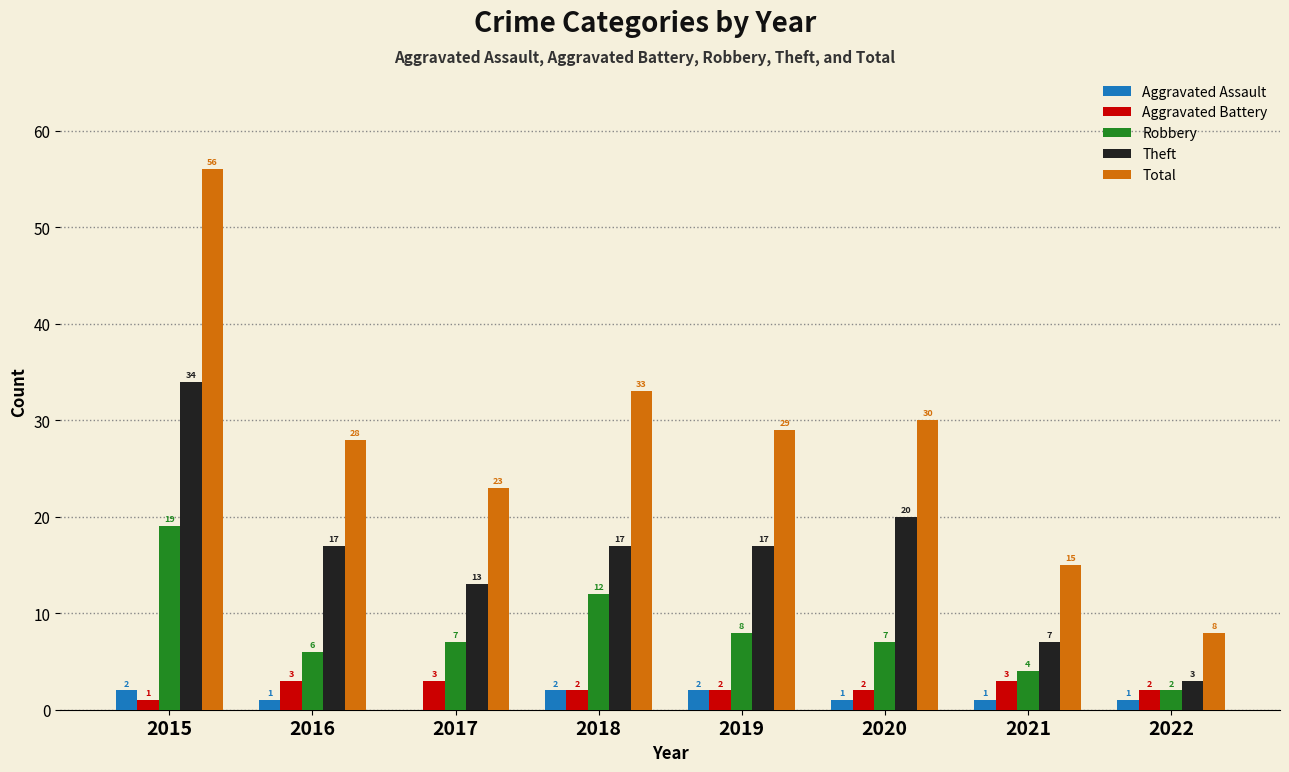

What are all the series names shown in the legend?

Aggravated Assault, Aggravated Battery, Robbery, Theft, Total